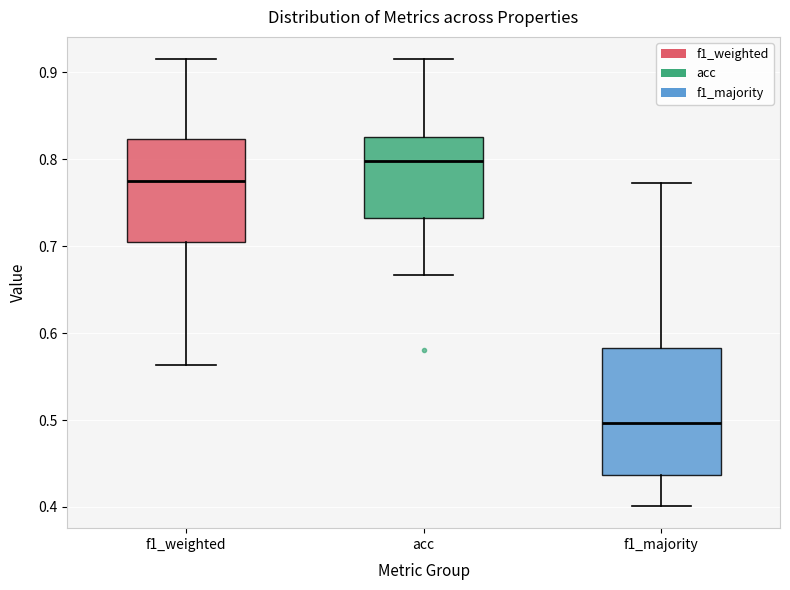

Reading left to right, read every box against the y-axis: the position of its median line, the range the box covers, and the ends of its whiskers. The values are not printed on the chart, so give them approximately, as read against the axis.

f1_weighted: median 0.77, box 0.70 to 0.82, whiskers 0.56 to 0.92
acc: median 0.80, box 0.73 to 0.83, whiskers 0.67 to 0.92
f1_majority: median 0.50, box 0.44 to 0.58, whiskers 0.40 to 0.77